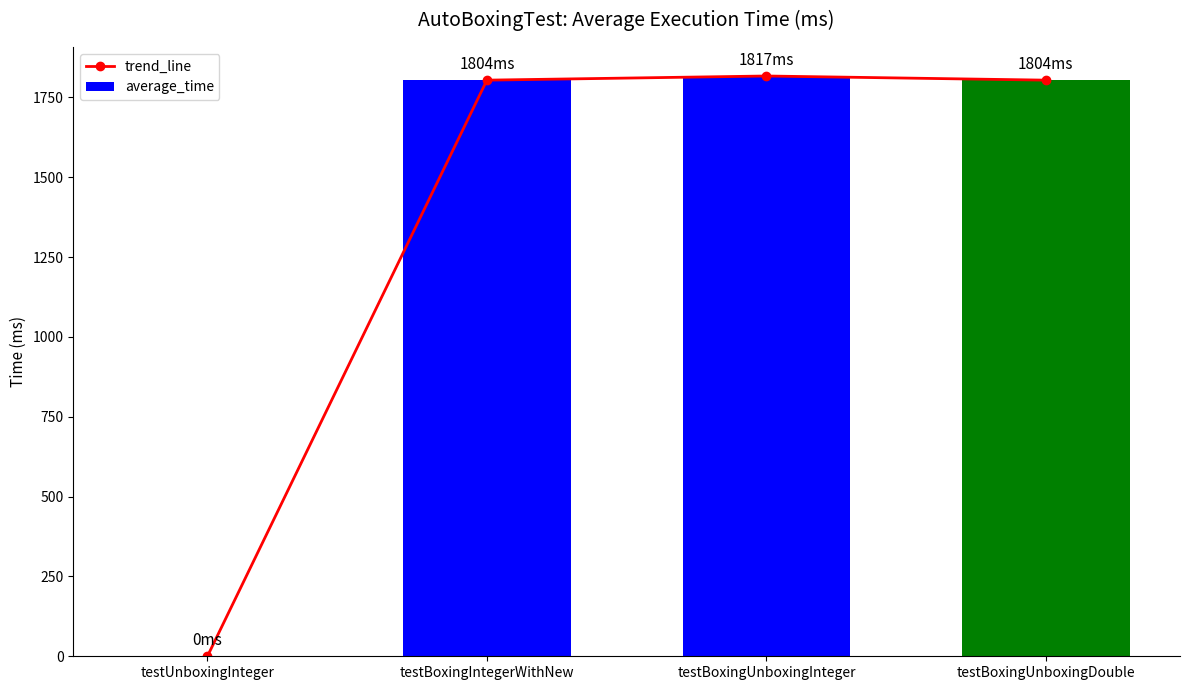

What is the difference between the trend_line values at testBoxingUnboxingDouble and testUnboxingInteger?

1804